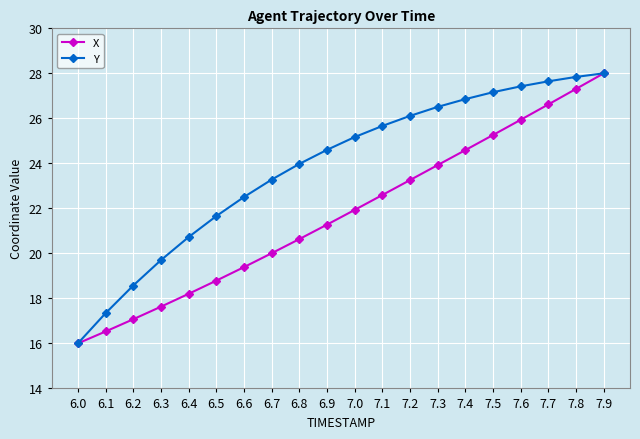

Is the value of Y at 7.1 greater than the value of X at 7.7?

No